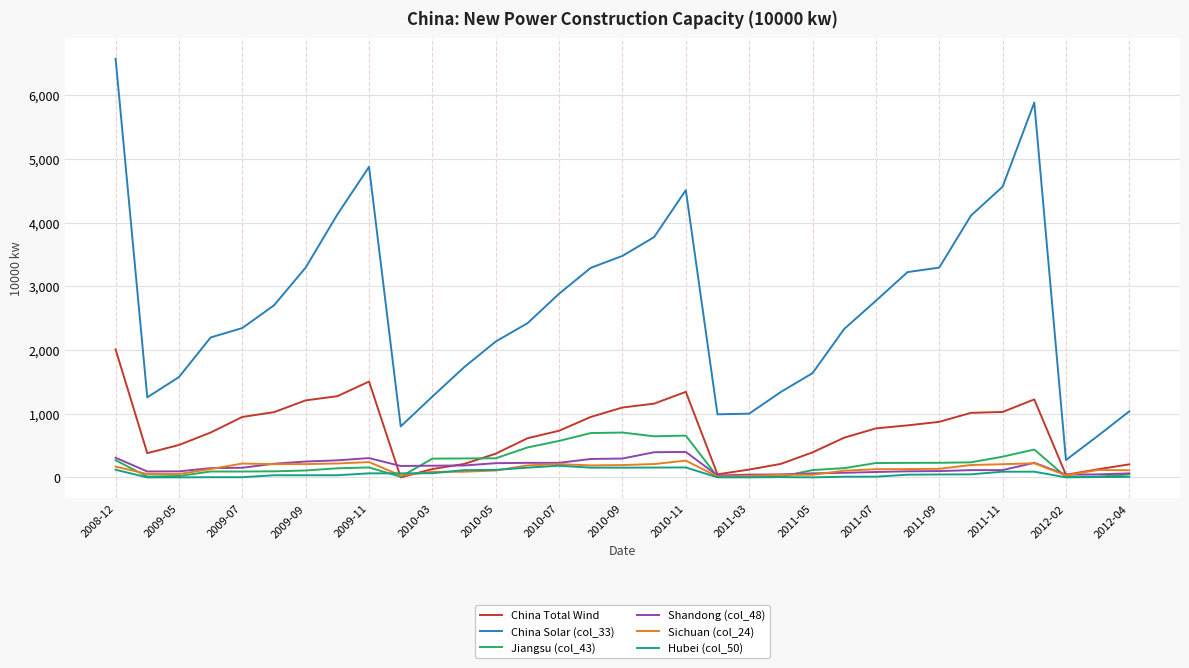

True or false: Shandong (col_48) and China Solar (col_33) intersect in this chart.

False